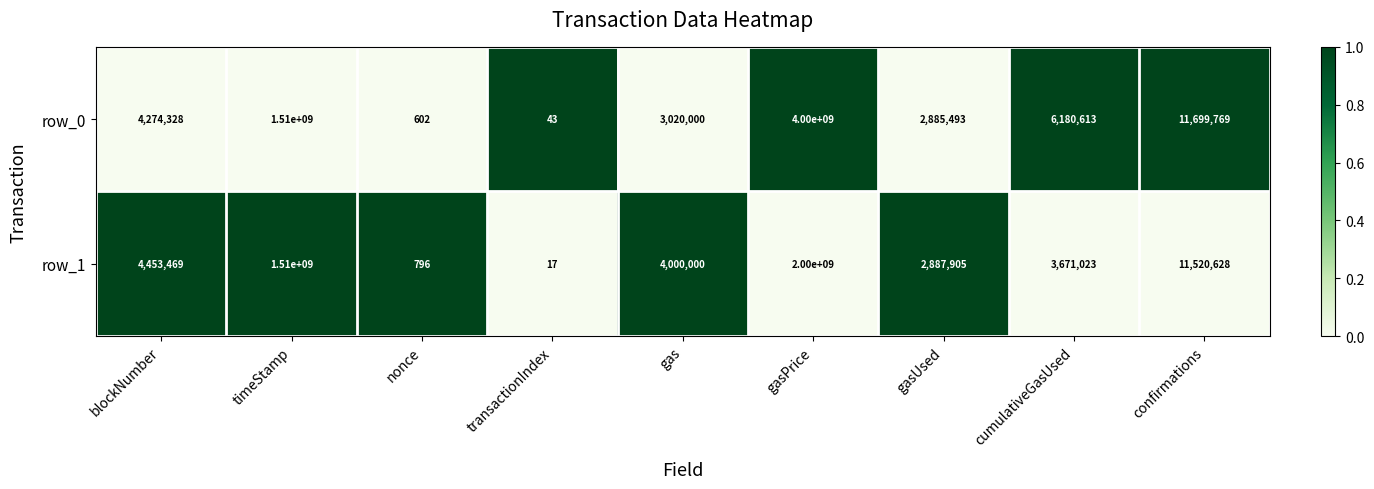

List the labels in order of row_1 value, smallest first.

transactionIndex, nonce, gasUsed, cumulativeGasUsed, gas, blockNumber, confirmations, timeStamp, gasPrice